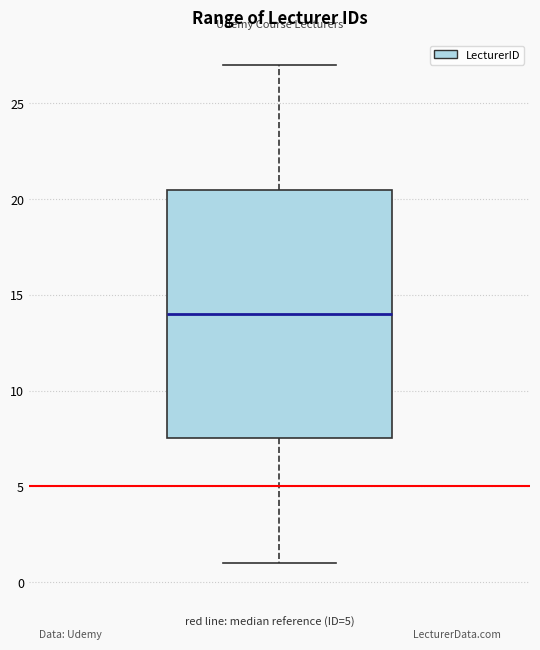

Transcribe this box plot: give where the median line is, the range the box spans, and where the two whiskers end, as read against the y-axis. The values are not printed on the chart, so give them approximately, as read against the axis.

median 14.0, box 7.5 to 20.5, whiskers 1.0 to 27.0